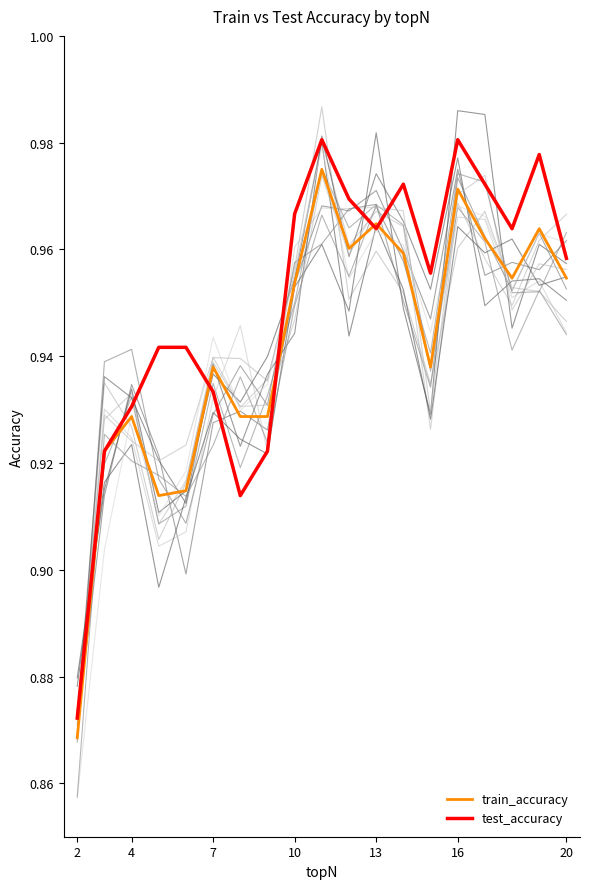

True or false: train_accuracy has a value of 0.6 at 7.

False